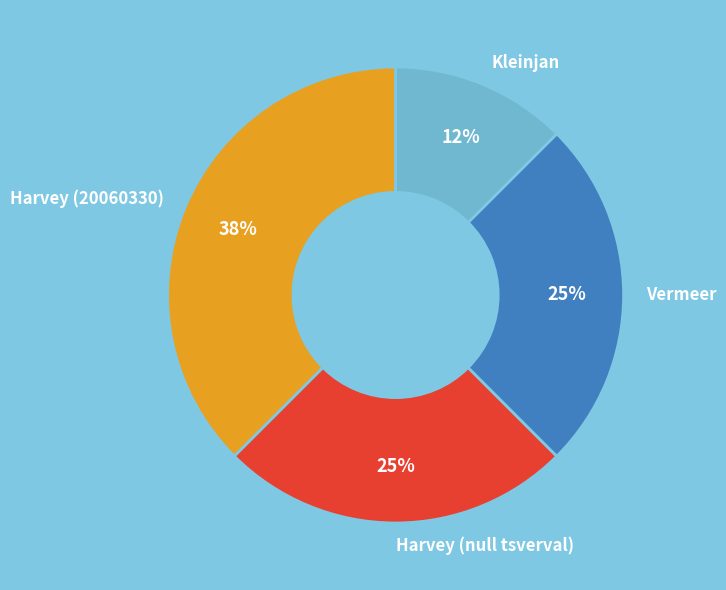

Does Vermeer represent more than half of the total?

No